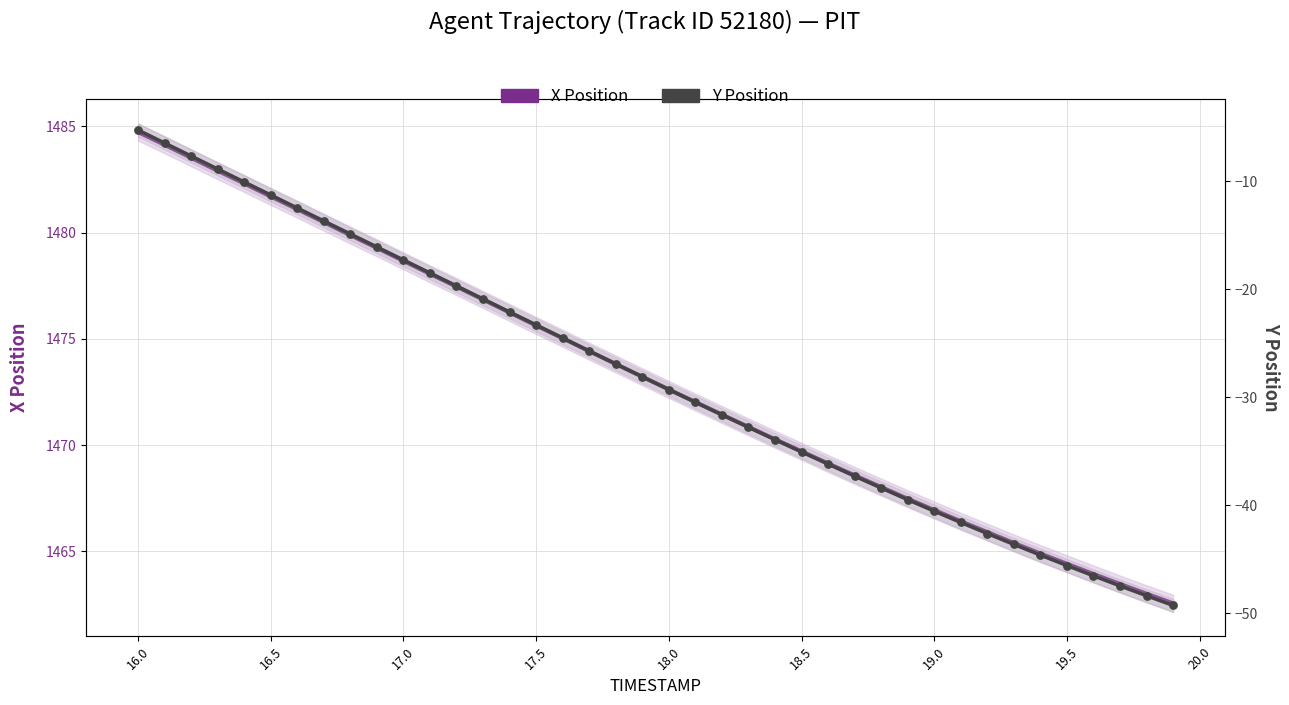

What are all the series names shown in the legend?

X Position, Y Position